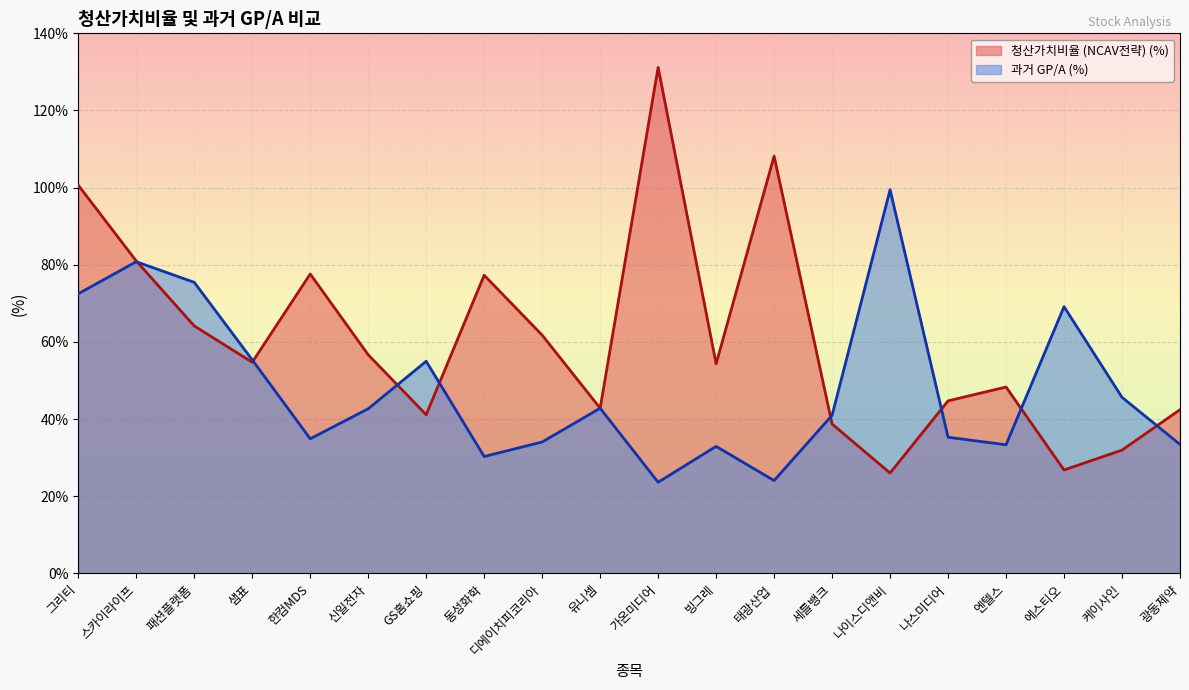

At how many categories does at least one series exceed 77?

7